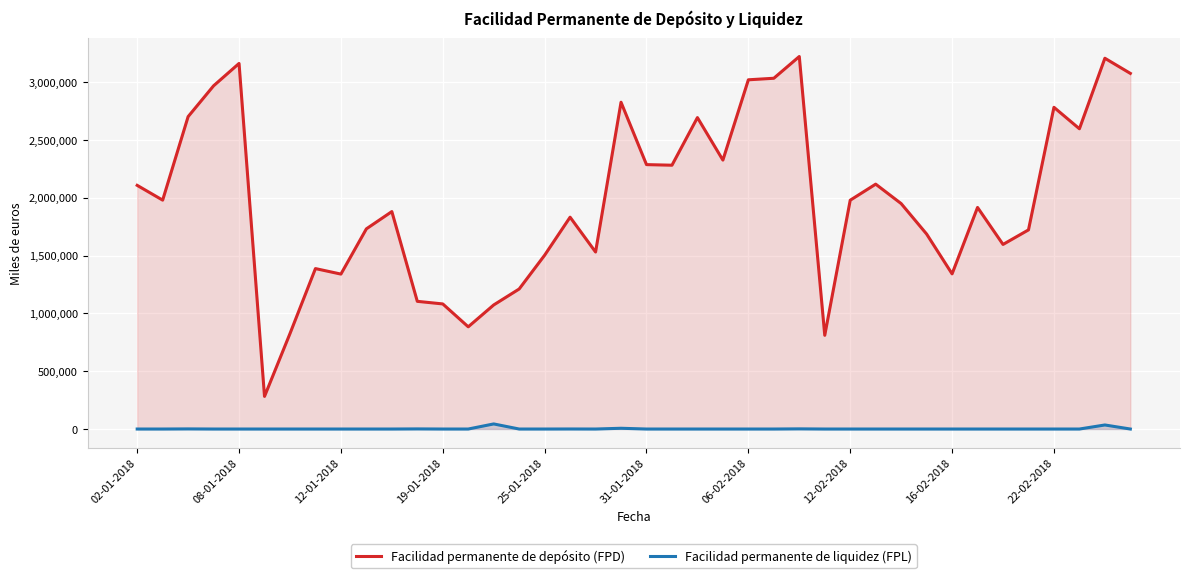

Reading left to right, transcribe all the data shown in this chart.

Facilidad permanente de depósito (FPD): 2108229	1980375	2702820	2969531	3163000	282300	825800	1388100	1340500	1731900	1881400	1104700	1082300	884300	1073500	1211600	1503900	1832800	1531400	2827400	2287600	2282500	2694500	2326700	3021500	3034800	3222990	810805	1979705	2118600	1950444	1687000	1342400	1917100	1597000	1722900	2783500	2597700	3207900	3076900
Facilidad permanente de liquidez (FPL): 0	0	1000	0	0	0	0	0	0	0	0	1000	0	0	44039	0	0	400	0	6500	0	0	0	0	0	0	1373	0	0	0	0	0	0	0	0	0	0	0	35000	0